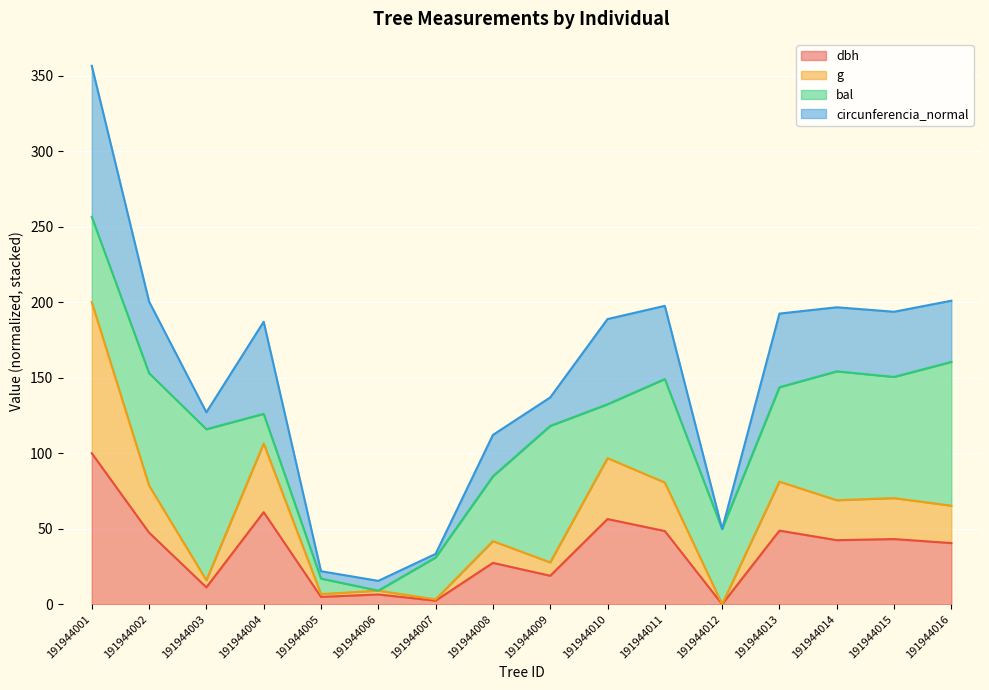

The dbh series shows 4.9 at 191944005. True or false?

True